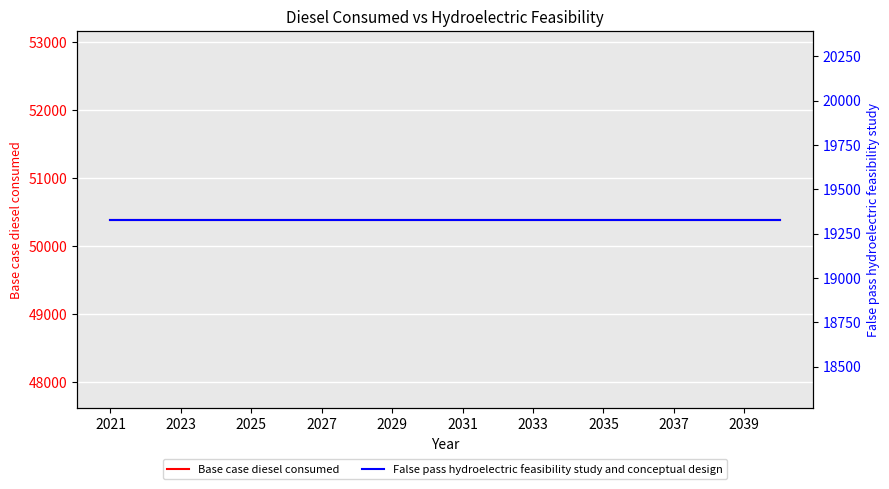

True or false: Base case diesel consumed and False pass hydroelectric feasibility study and conceptual design cross at least once.

False